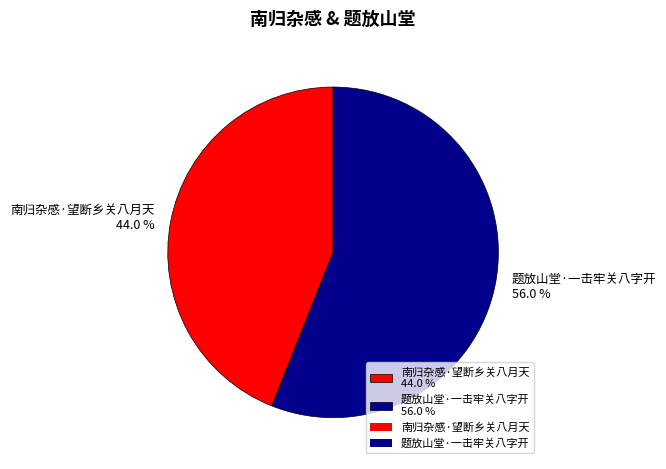

Which slice represents more than half of the pie?

题放山堂·一击牢关八字开